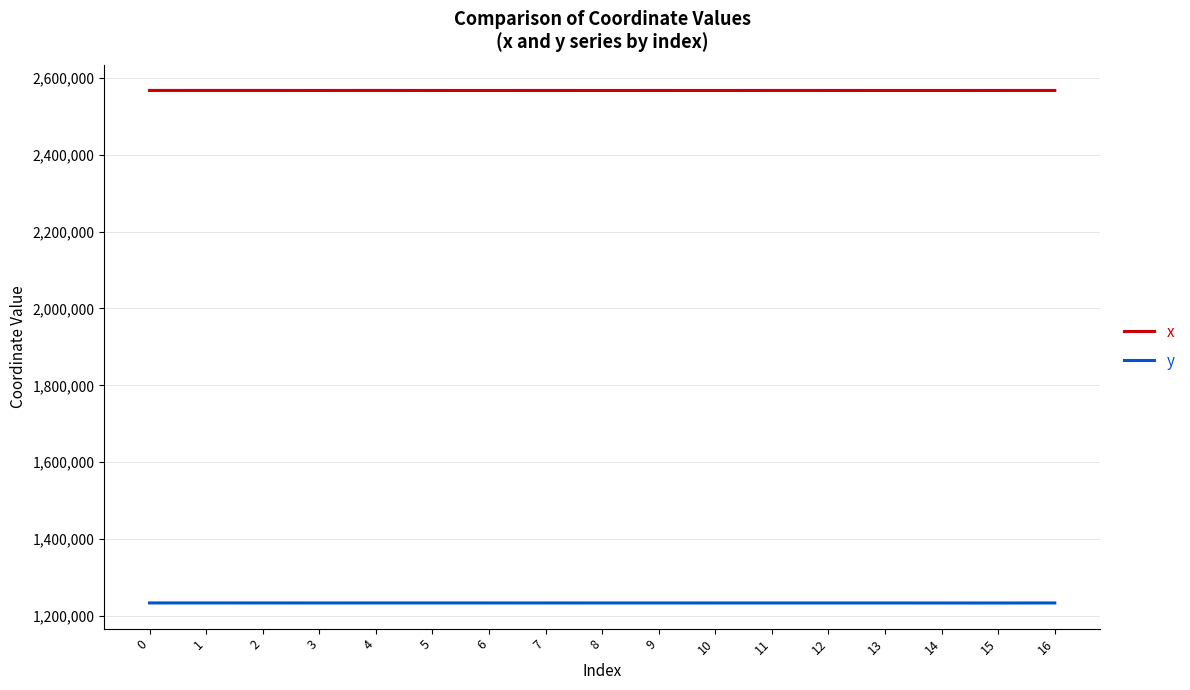

What is the difference between the y values at 13 and 9?

42.4